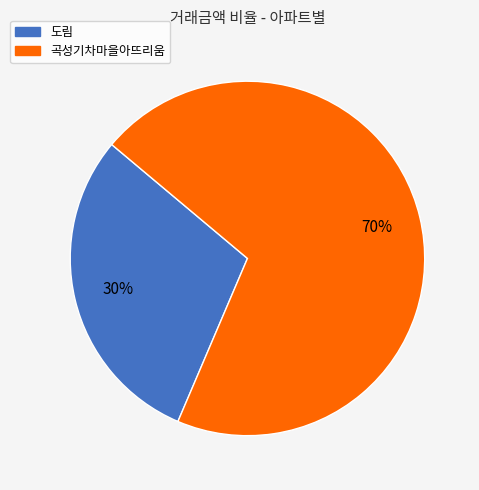

Which category has the smallest portion of the pie?

도림